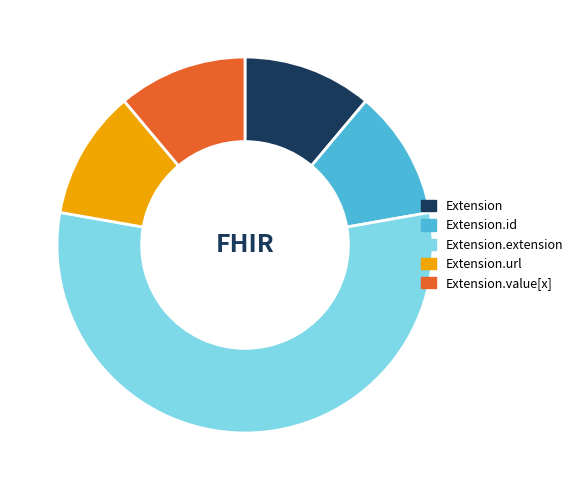

Is Extension.value[x] the majority of the pie?

No